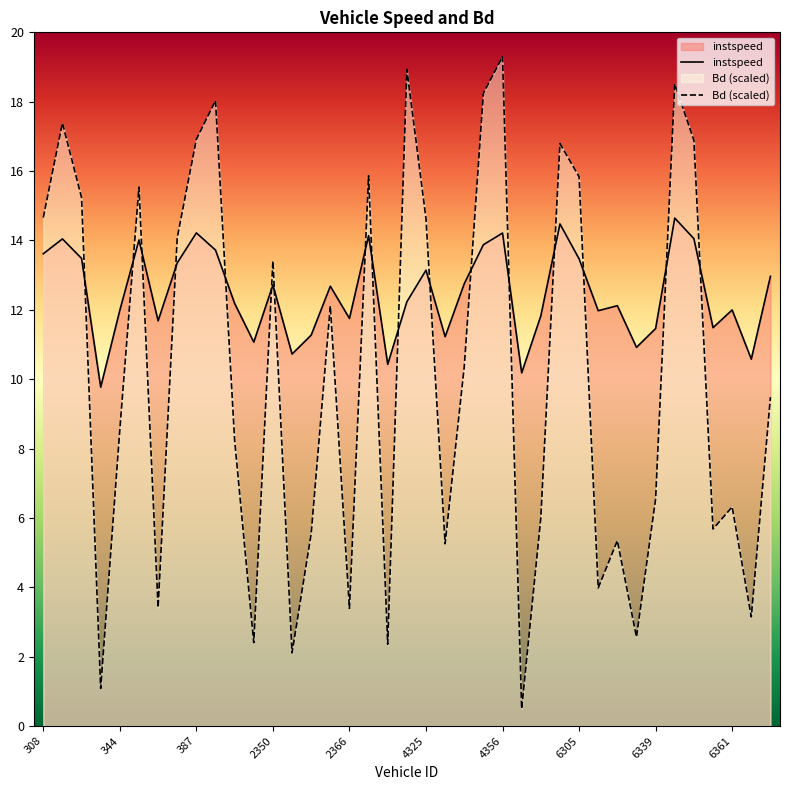

Reading left to right, what are all the values shown in this chart?

instspeed: 13.6	14.0	13.5	9.8	12.0	14.0	11.7	13.4	14.2	13.7	12.2	11.1	12.7	10.7	11.3	12.7	11.8	14.1	10.4	12.2	13.1	11.2	12.8	13.9	14.2	10.2	11.8	14.5	13.5	12.0	12.1	10.9	11.5	14.6	14.1	11.5	12.0	10.6	13.0
Bd (scaled): 14.7	17.4	15.2	1.1	8.5	15.5	3.4	14.1	16.9	18.0	8.2	2.4	13.4	2.1	5.5	12.1	3.4	15.9	2.4	18.9	14.6	5.3	10.4	18.2	19.3	0.5	6.0	16.8	15.8	4.0	5.3	2.6	6.5	18.5	16.9	5.7	6.3	3.1	9.5